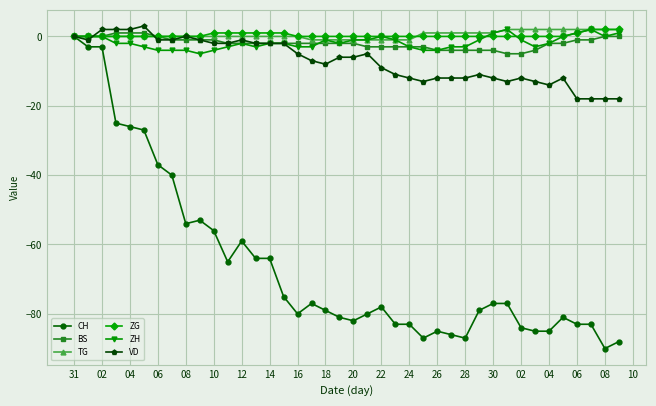

Which series has the widest spread of values?

CH